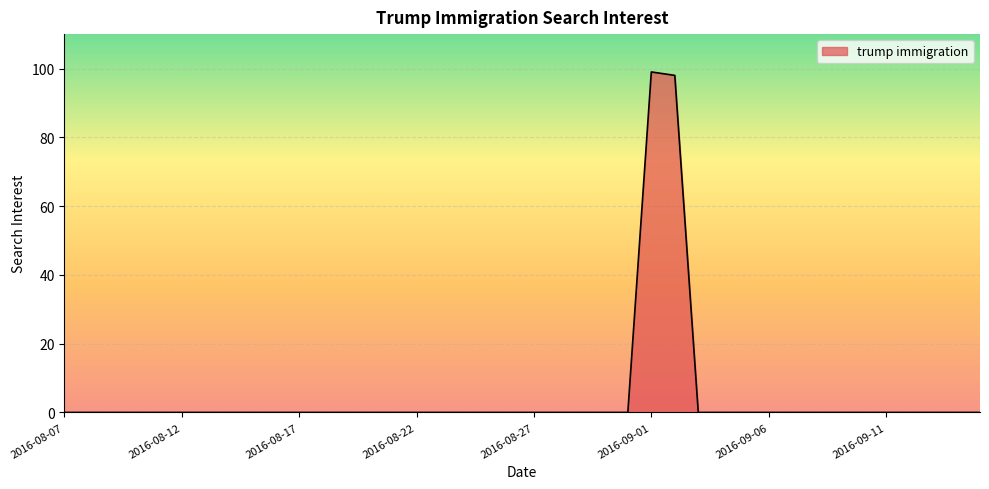

What is the difference between the maximum and second lowest values?

99